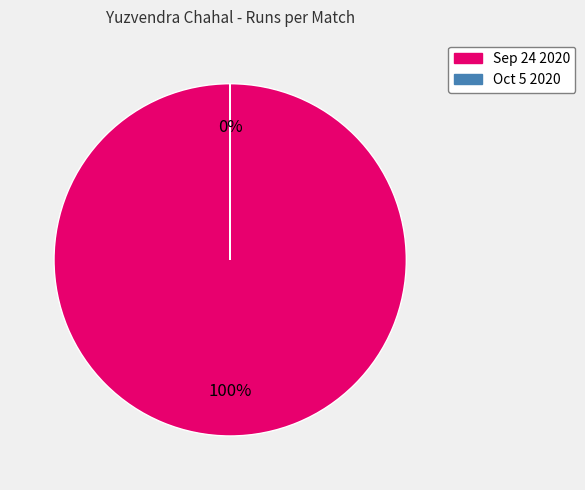

To the nearest percent, what portion does Sep 24 2020 represent?

100%